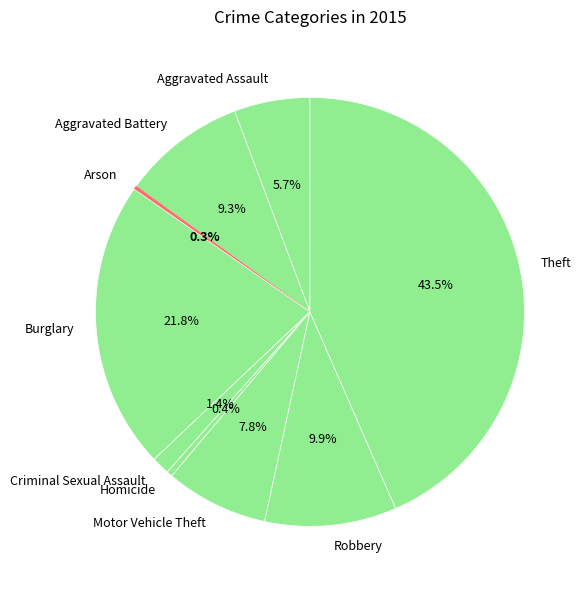

What is the largest slice in the pie chart?

Theft